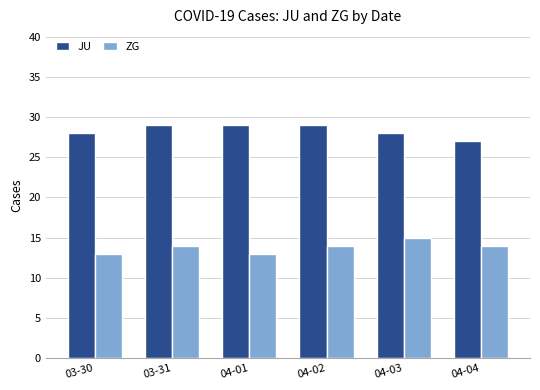

What are all the series names shown in the legend?

JU, ZG